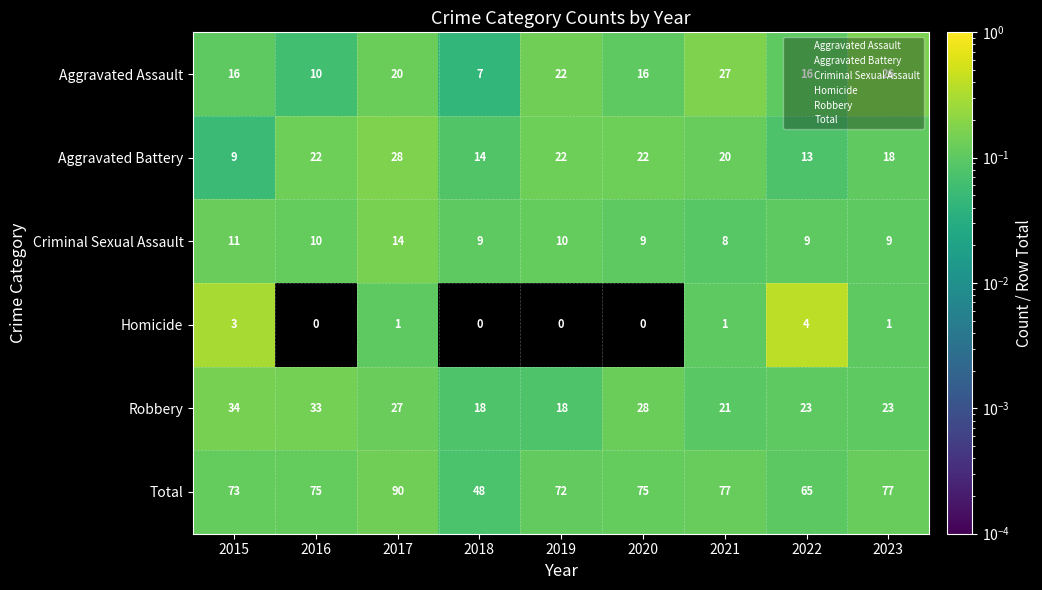

How many data points in Robbery are less than 23?

3